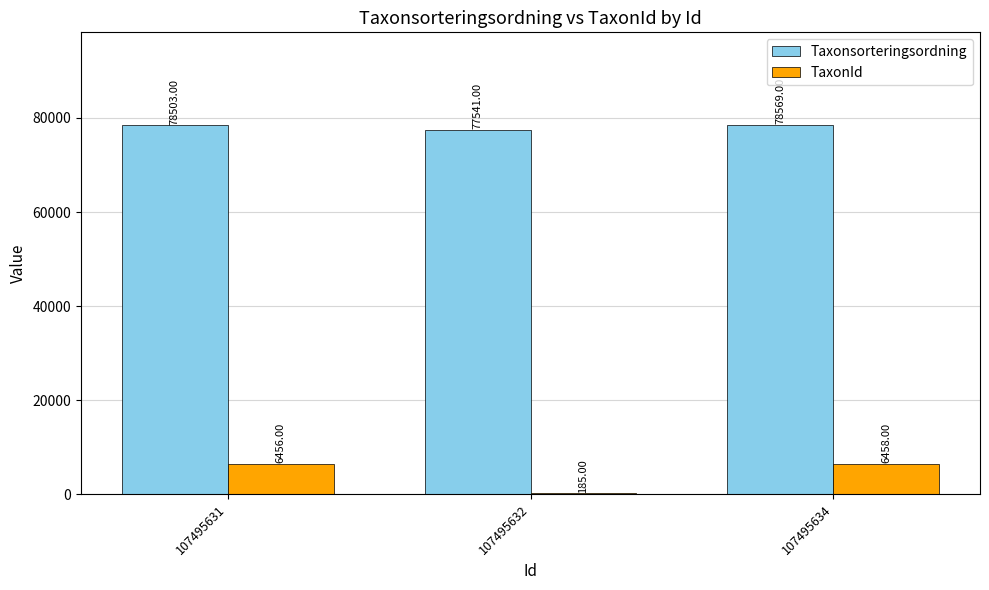

How many distinct data groups are displayed?

2